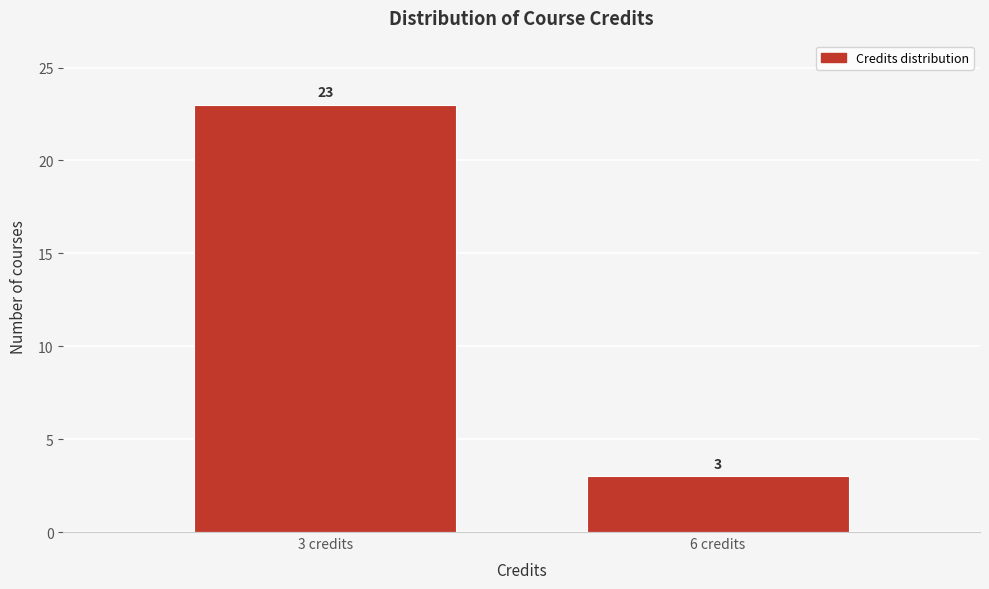

Reading right to left, what are all the values shown in this chart?

3	23